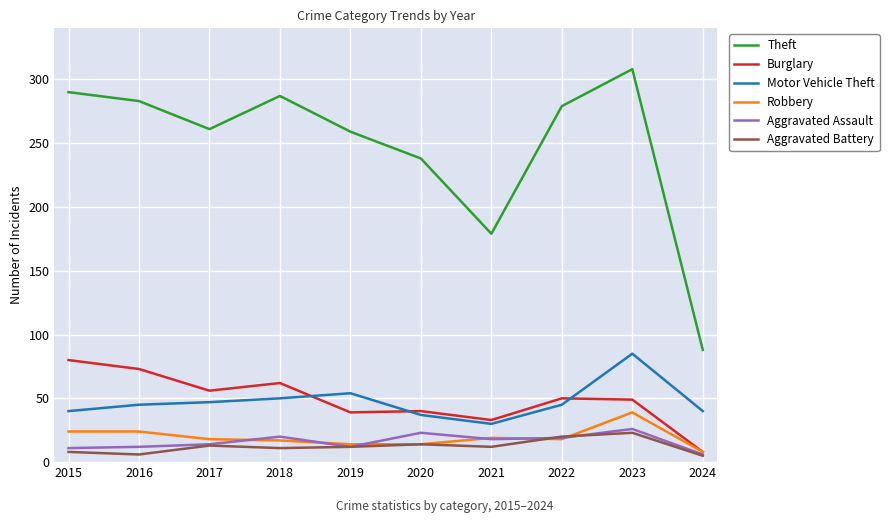

The Robbery series shows 17 at 2018. True or false?

True